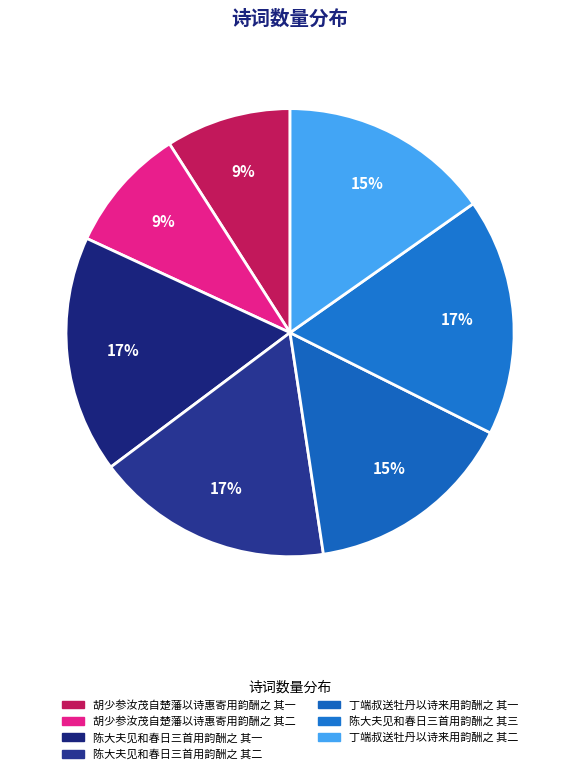

How much of the chart is everything except 陈大夫见和春日三首用韵酬之 其二?

82.9%